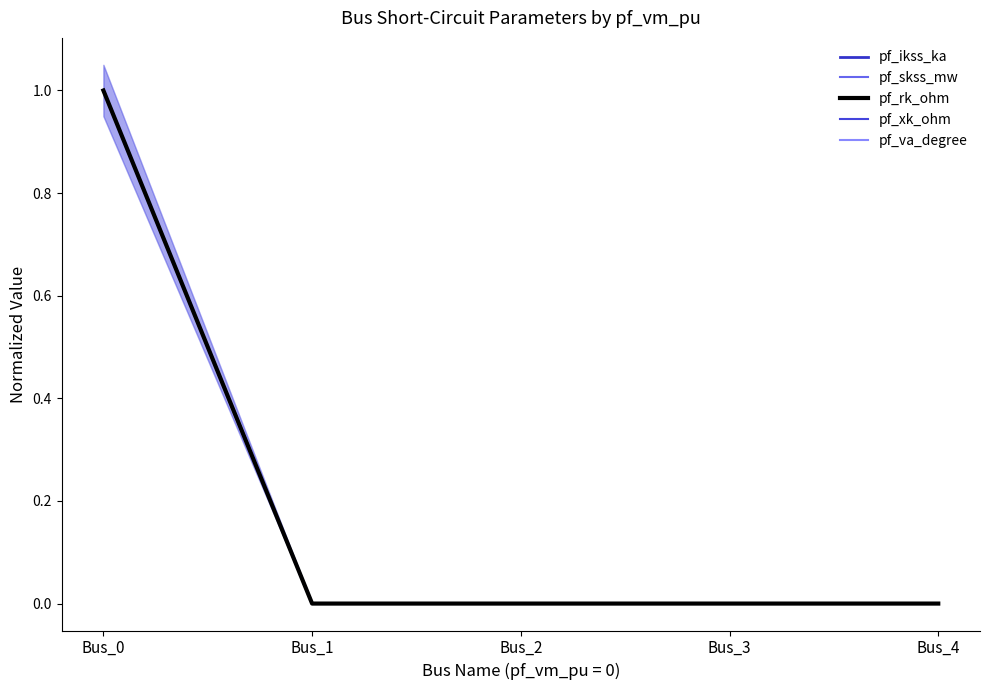

The value of pf_xk_ohm at Bus_0 is 1. True or false?

True